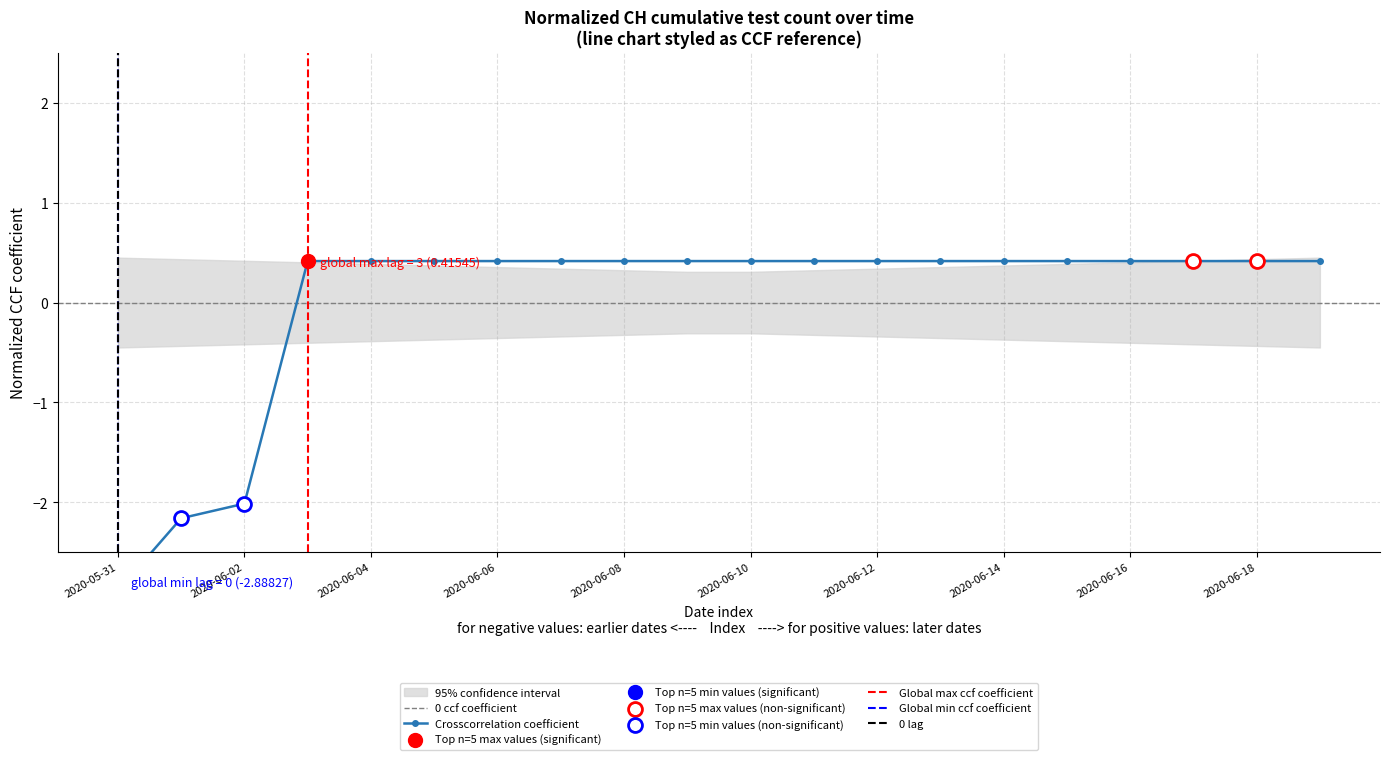

Rank the categories by value from lowest to highest.

2020-05-31, 2020-06-01, 2020-06-02, 2020-06-03, 2020-06-04, 2020-06-05, 2020-06-06, 2020-06-07, 2020-06-08, 2020-06-09, 2020-06-10, 2020-06-11, 2020-06-12, 2020-06-13, 2020-06-14, 2020-06-15, 2020-06-16, 2020-06-17, 2020-06-18, 2020-06-19